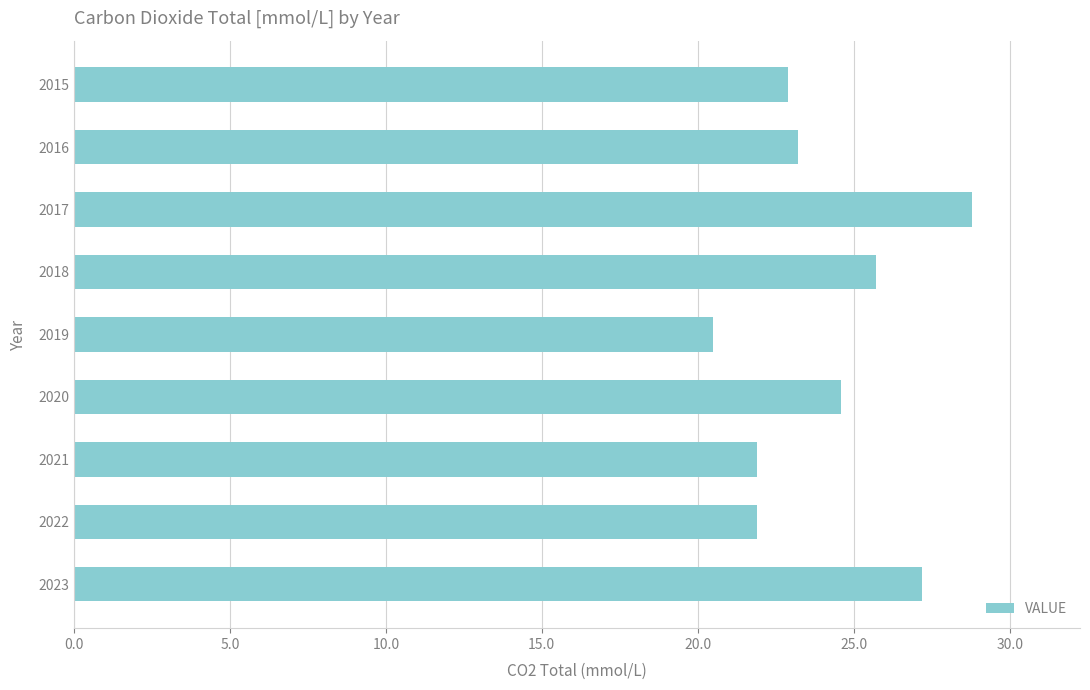

How many distinct data groups are displayed?

1